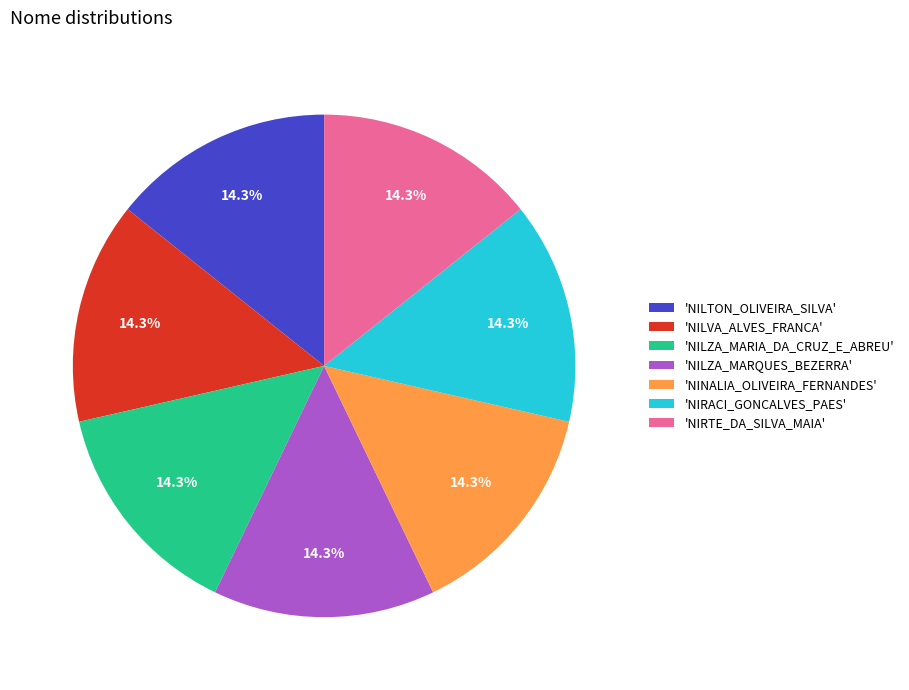

To the nearest percent, what is the average slice percentage?

14%